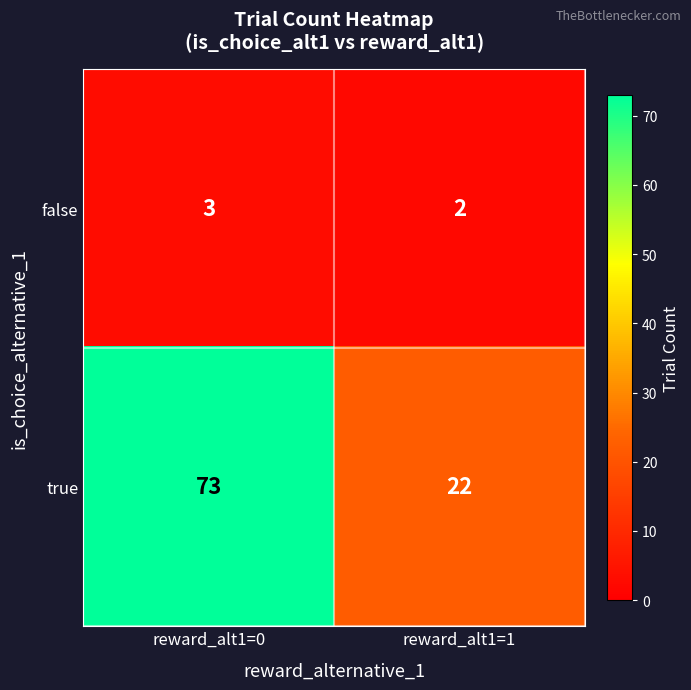

How many values in the true series are below 73?

1